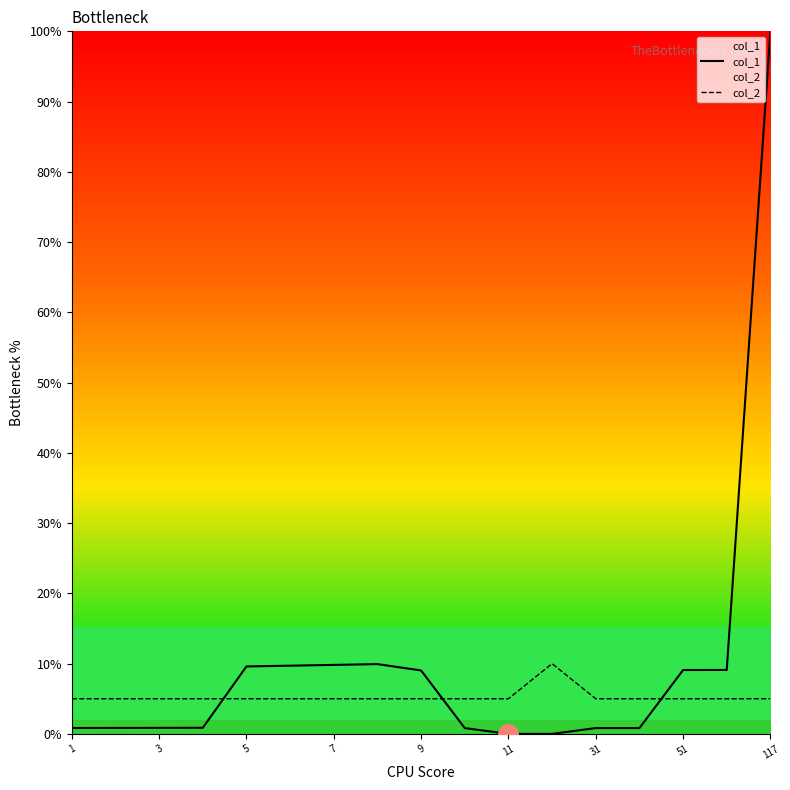

Which series has the widest spread of values?

col_1